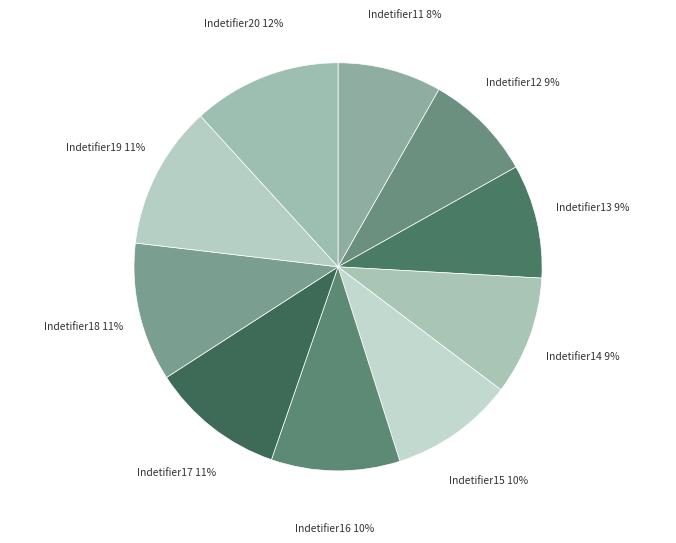

Does Indetifier14 represent more than half of the total?

No